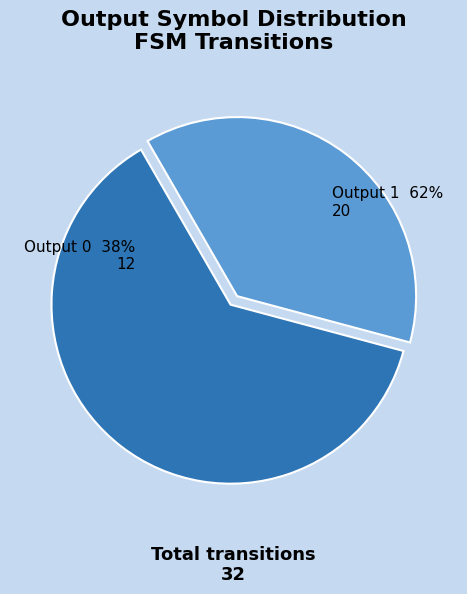

Is the sum of 14 and 23 greater than half?

No